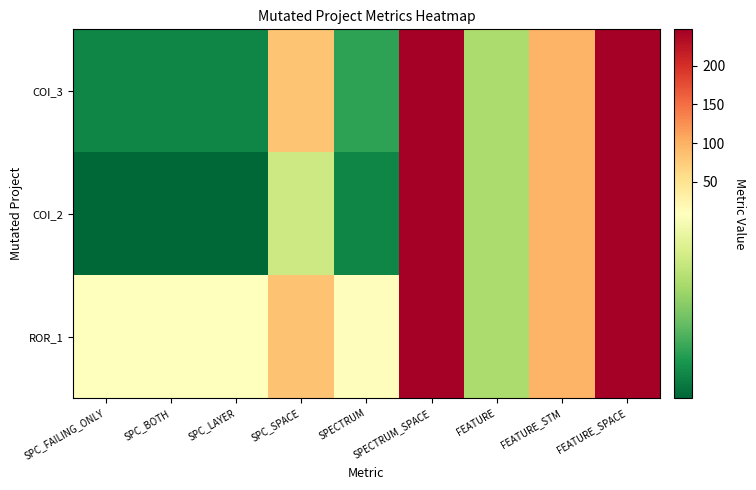

Reading right to left, what are all the values shown in this chart?

COI_3: FEATURE_SPACE=247	FEATURE_STM=97	FEATURE=6	SPECTRUM_SPACE=247	SPECTRUM=3	SPC_SPACE=83	SPC_LAYER=2	SPC_BOTH=2	SPC_FAILING_ONLY=2
COI_2: FEATURE_SPACE=247	FEATURE_STM=97	FEATURE=6	SPECTRUM_SPACE=247	SPECTRUM=2	SPC_SPACE=7	SPC_LAYER=1	SPC_BOTH=1	SPC_FAILING_ONLY=1
ROR_1: FEATURE_SPACE=247	FEATURE_STM=97	FEATURE=6	SPECTRUM_SPACE=247	SPECTRUM=12	SPC_SPACE=85	SPC_LAYER=9	SPC_BOTH=9	SPC_FAILING_ONLY=10